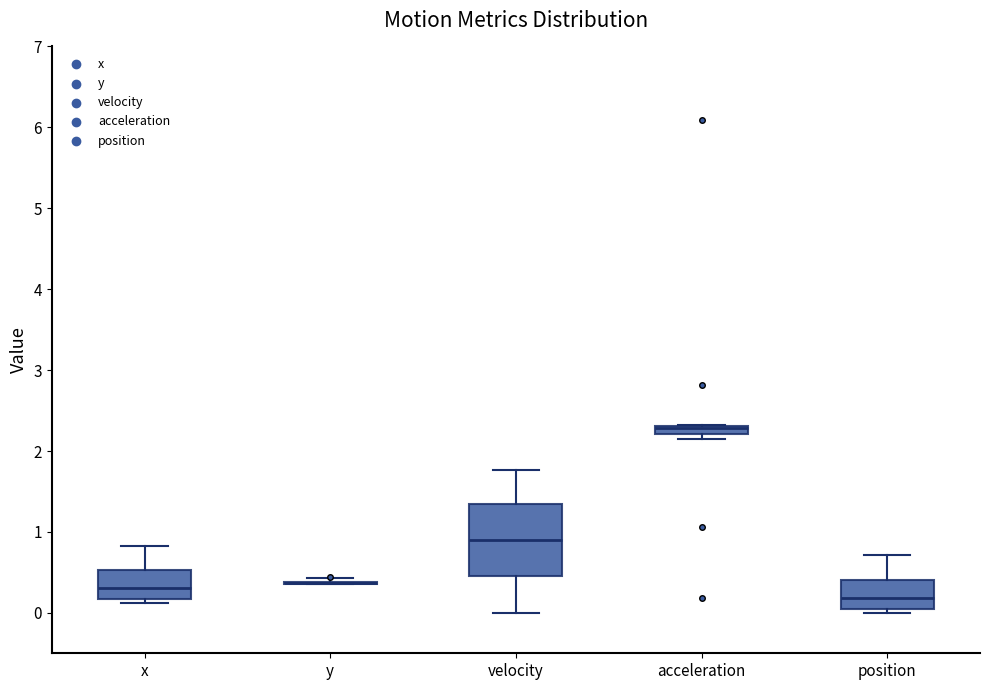

Comparing the boxes themselves (not the whiskers), which one is the tallest?

velocity